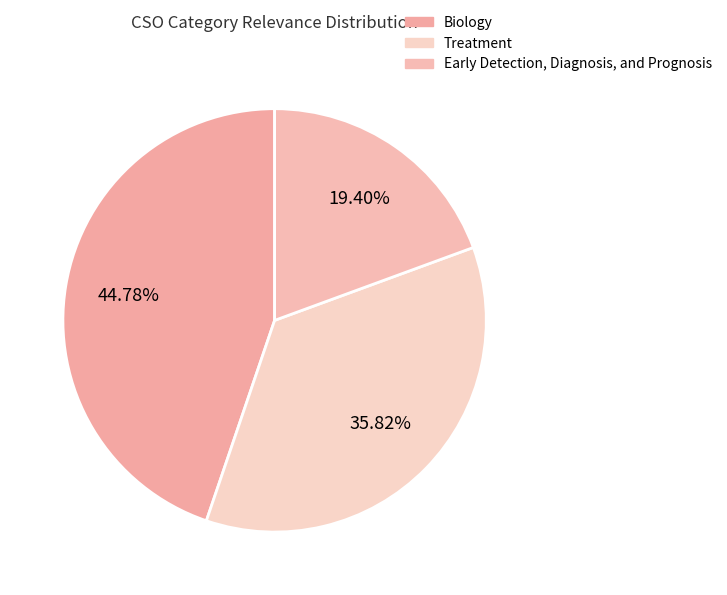

True or false: Treatment accounts for 23% of the total.

False